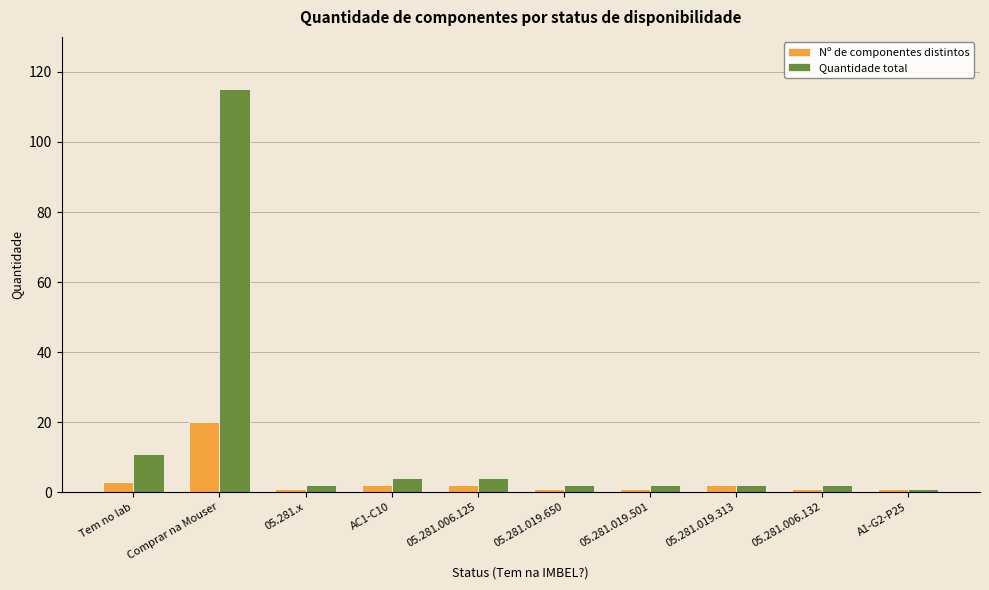

What is the sum of all Quantidade total values?

145